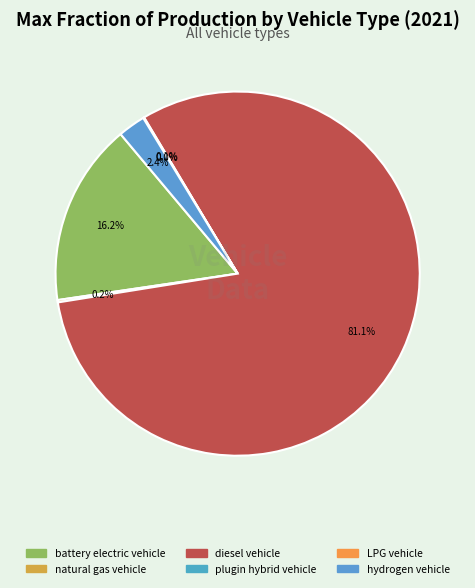

Does diesel vehicle account for over 50% of the chart?

Yes